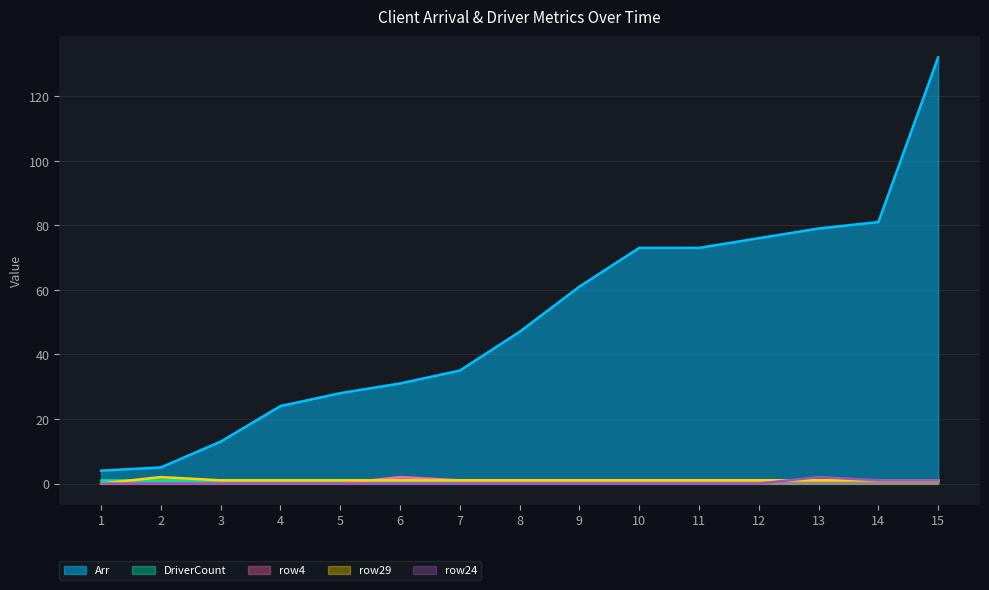

True or false: row29 has more than 0 interior local peaks.

True